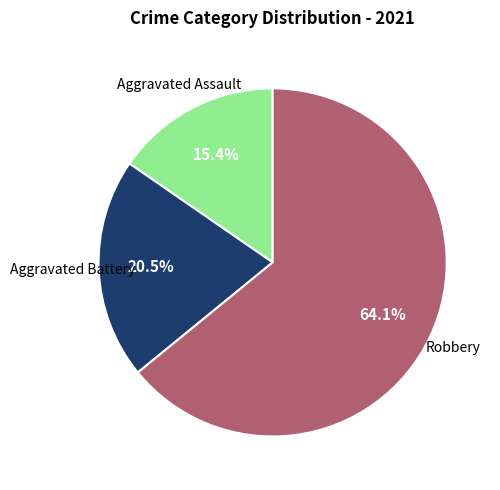

To the nearest percent, what portion does Aggravated Assault represent?

15%